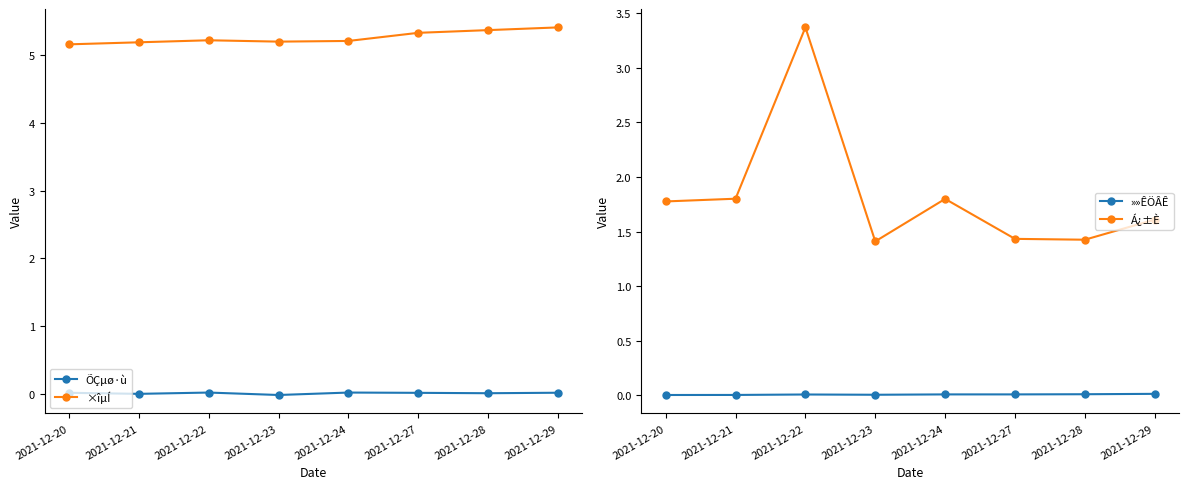

What is the highest value of the ×îµÍ series?

5.4